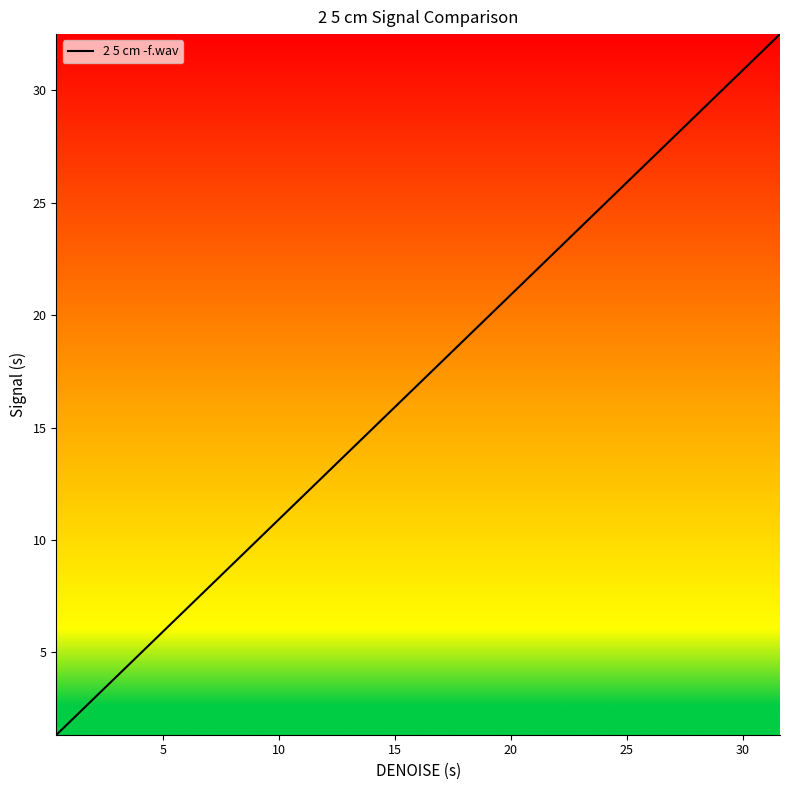

What is the minimum value shown in the chart?

1.3